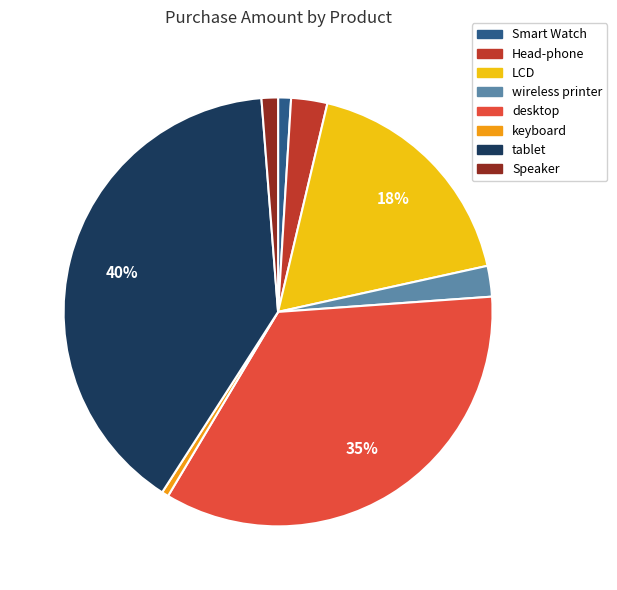

Is there a majority slice in this chart?

No